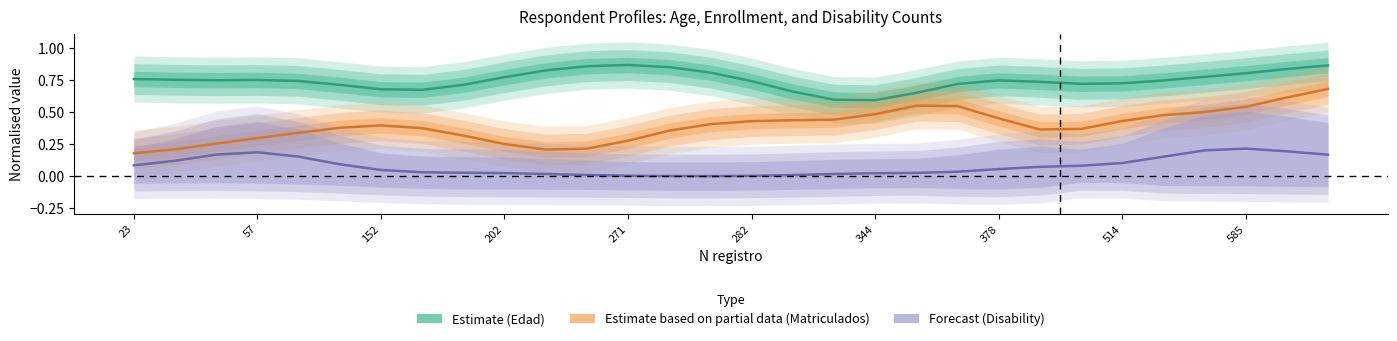

What is the sum of all Estimate based on partial data values?

11.8